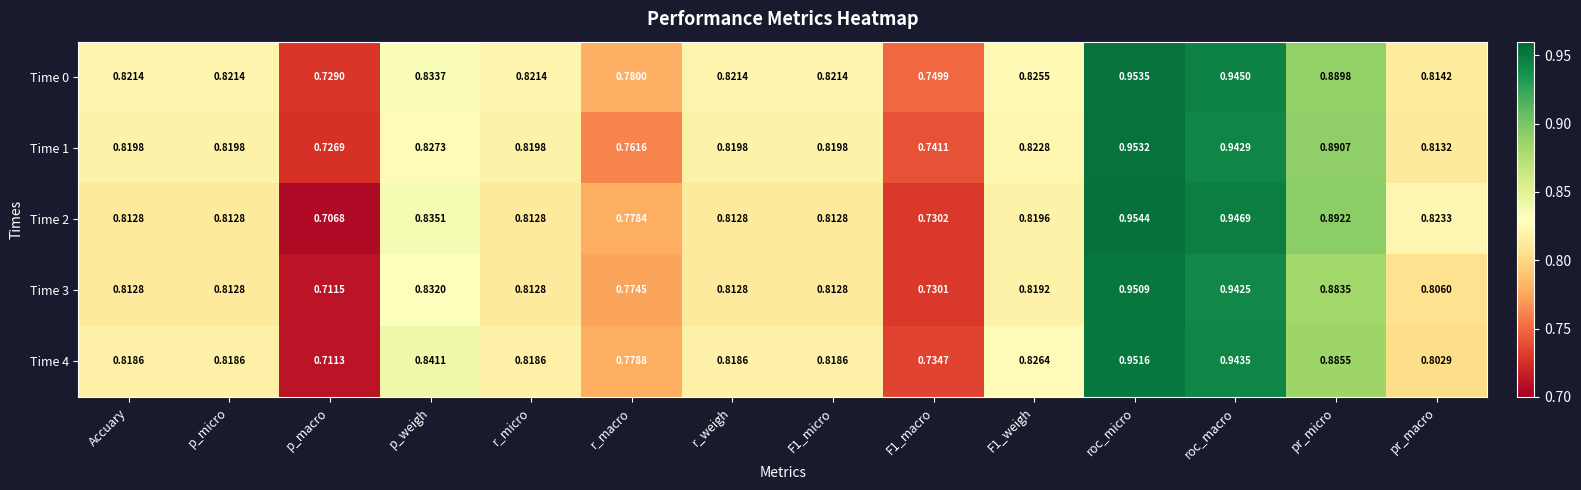

At which label does Time 3 reach its peak?

roc_micro